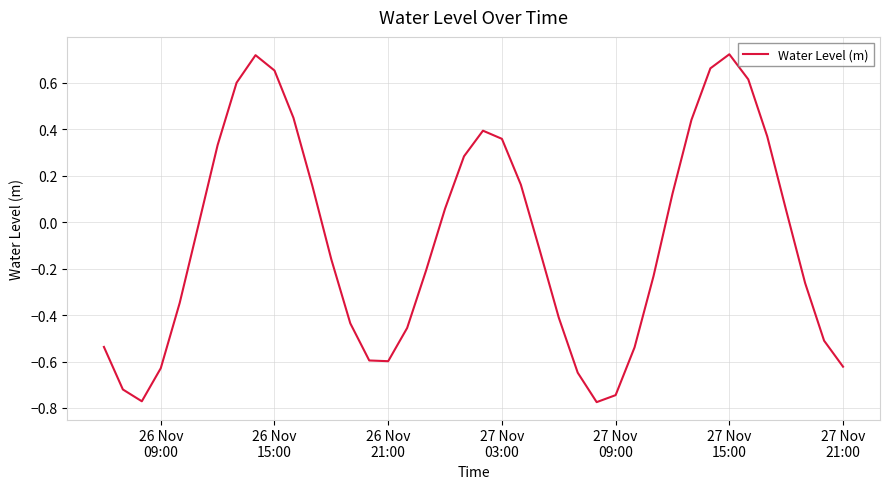

What is the sum of all values?

-3.2